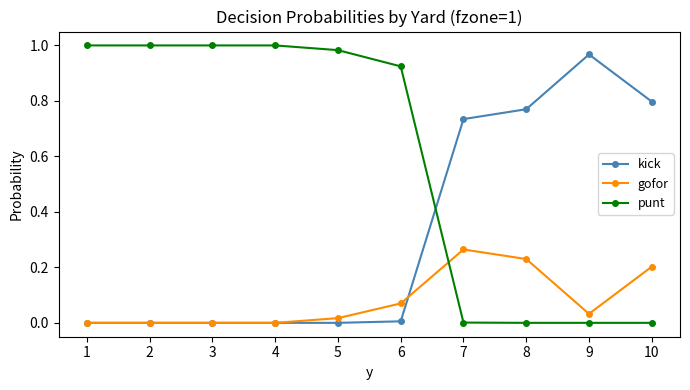

List the series in order of their overall mean, lowest first.

gofor, kick, punt